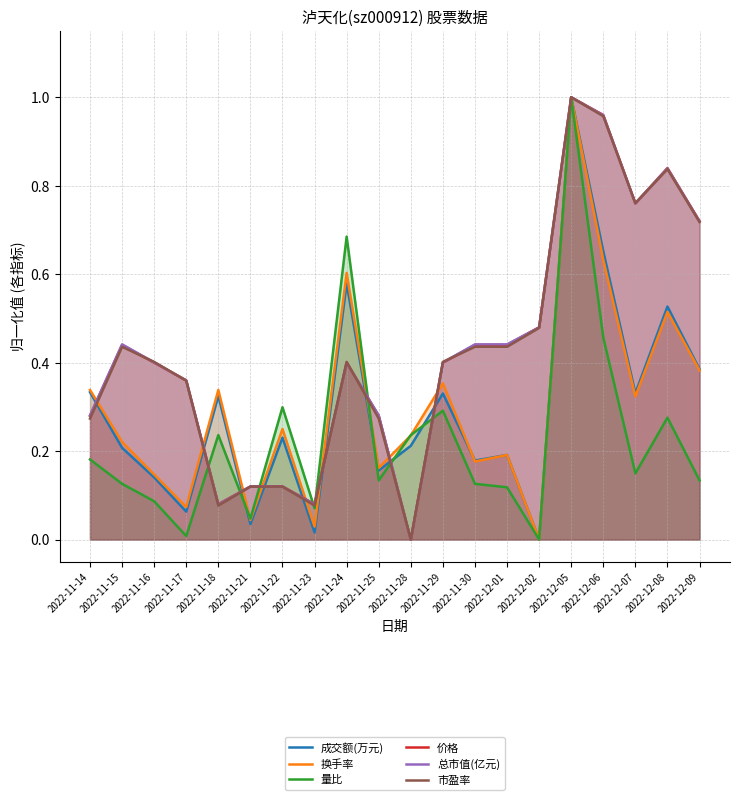

What are all the series names shown in the legend?

成交额(万元), 换手率, 量比, 价格, 总市值(亿元), 市盈率